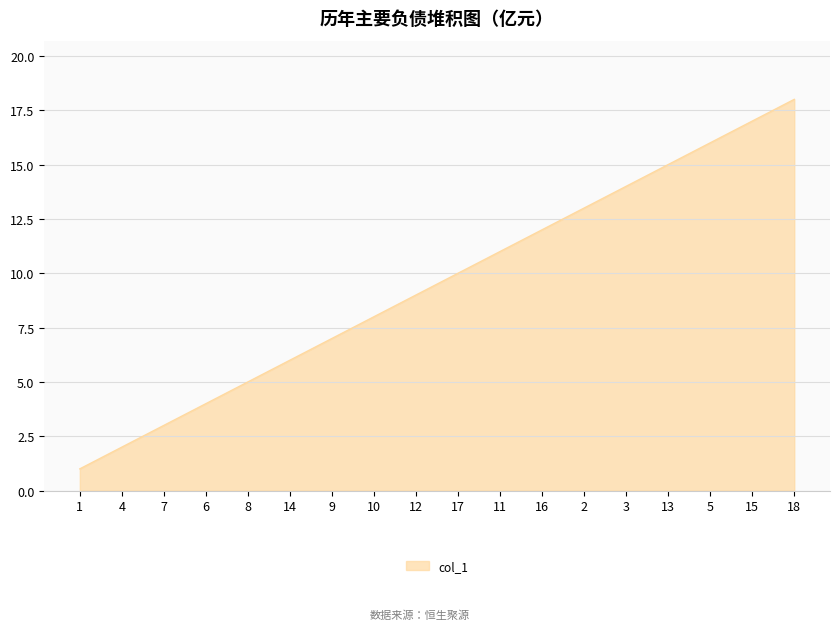

Approximately how many times larger is the value at 18 compared to 13?

1.2